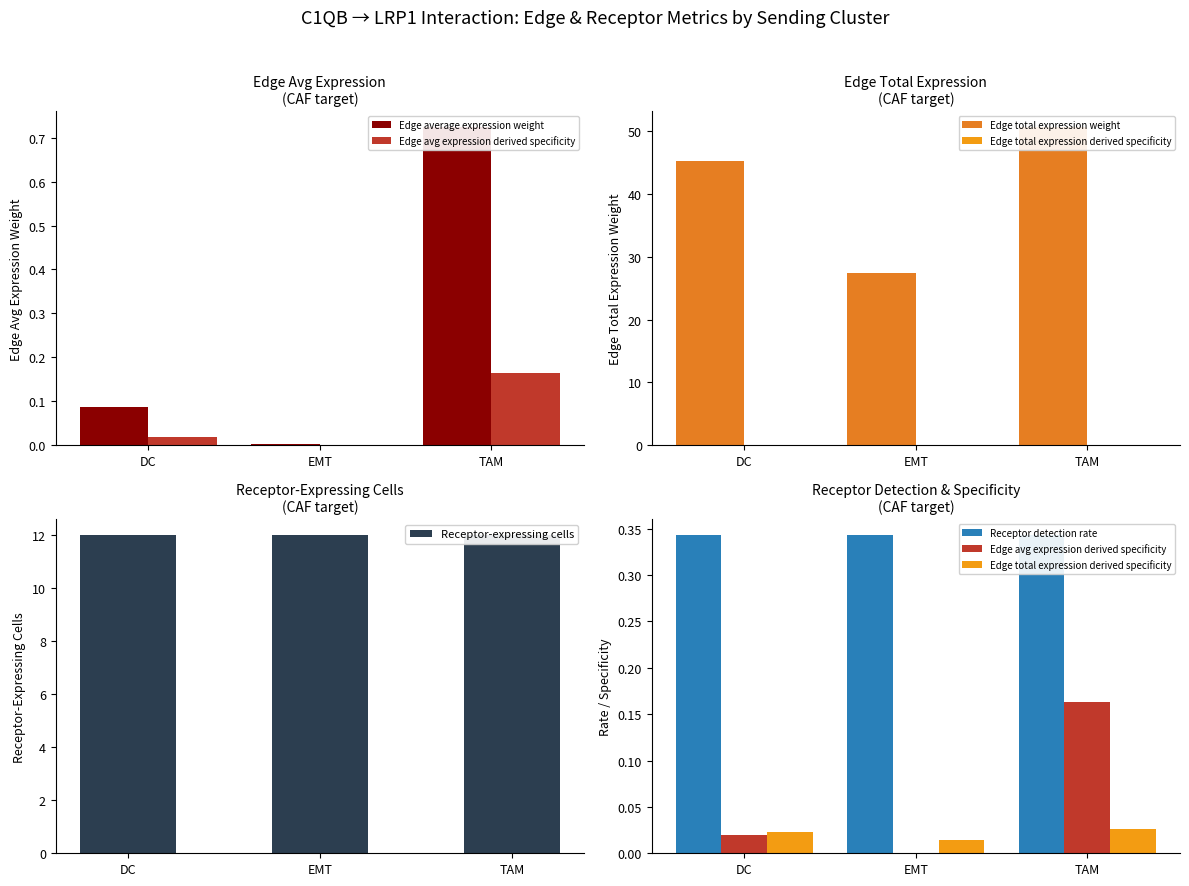

Count the number of categories in the chart.

3